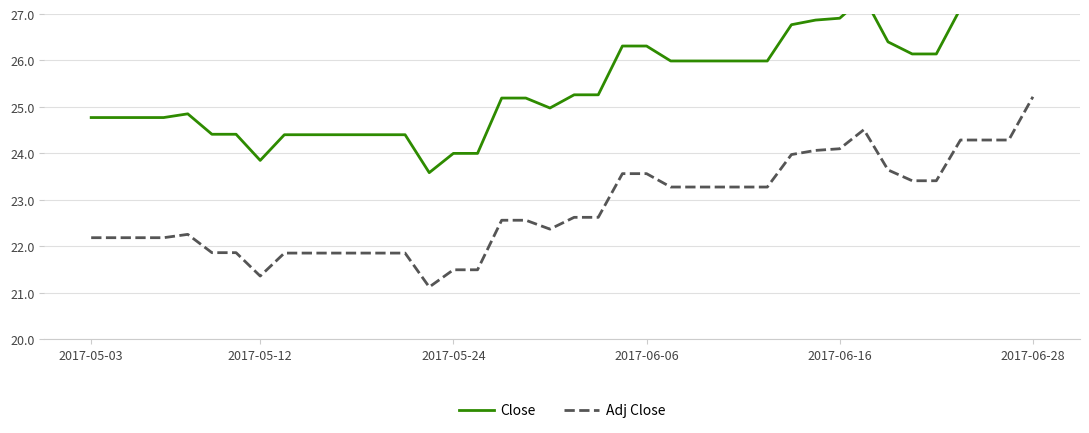

Reading right to left, what are all the values shown in this chart?

Close: 28.2	27.1	27.1	27.1	26.1	26.1	26.4	27.4	26.9	26.9	26.8	26.0	26.0	26.0	26.0	26.0	26.3	26.3	25.3	25.3	25.0	25.2	25.2	24.0	24.0	23.6	24.4	24.4	24.4	24.4	24.4	24.4	23.8	24.4	24.4	24.9	24.8	24.8	24.8	24.8
Adj Close: 25.2	24.3	24.3	24.3	23.4	23.4	23.6	24.5	24.1	24.1	24.0	23.3	23.3	23.3	23.3	23.3	23.6	23.6	22.6	22.6	22.4	22.6	22.6	21.5	21.5	21.1	21.9	21.9	21.9	21.9	21.9	21.9	21.4	21.9	21.9	22.3	22.2	22.2	22.2	22.2